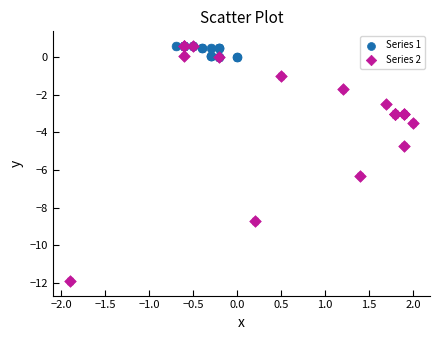

Which series has the largest Y range (max minus min)?

Series 2